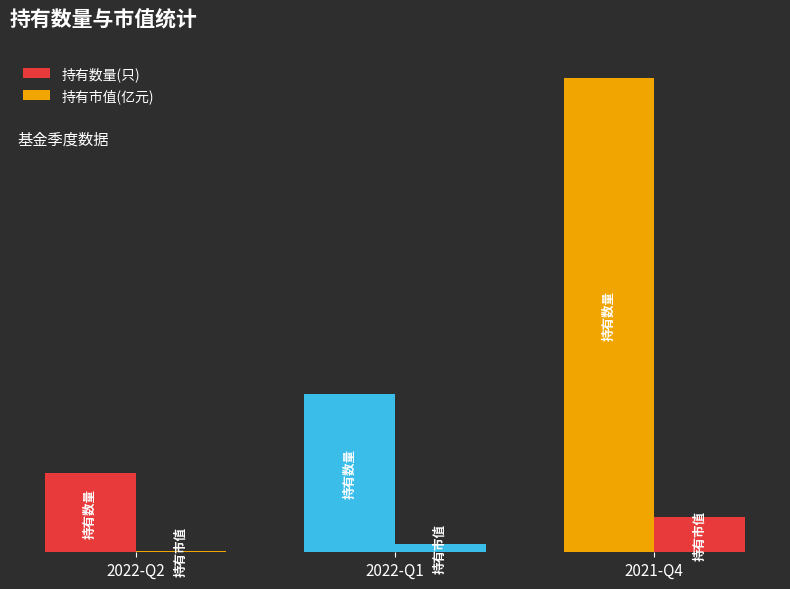

Are the bars horizontal?

No